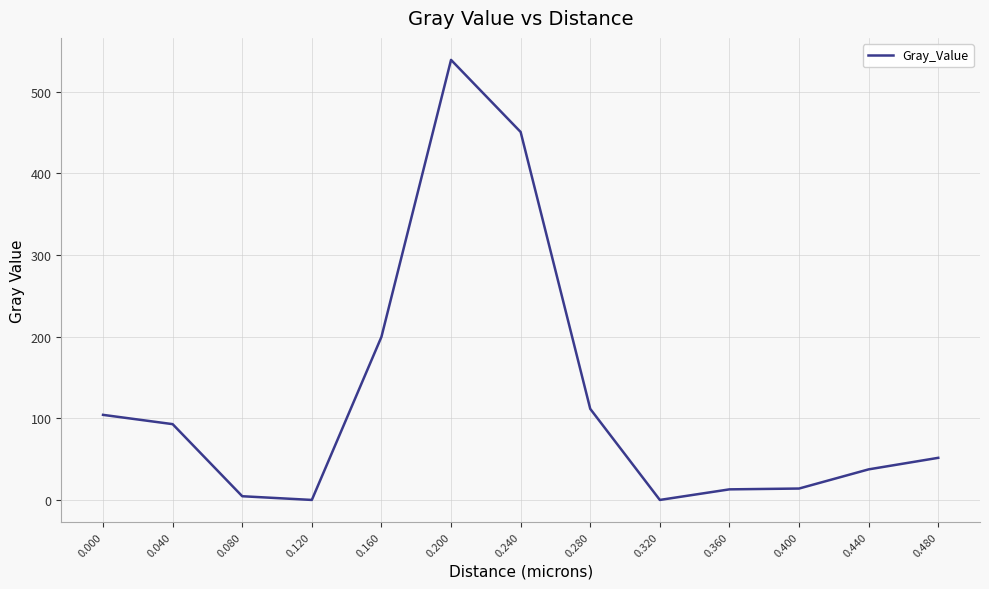

The value at 0.320 is 309.6. True or false?

False